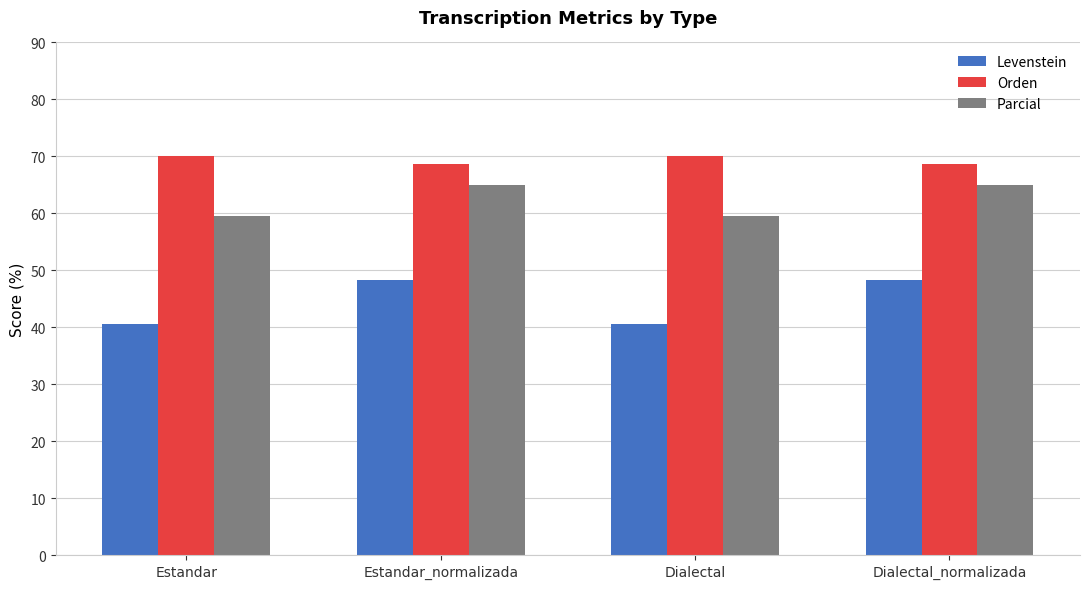

How many values in the Levenstein series are below 48?

2